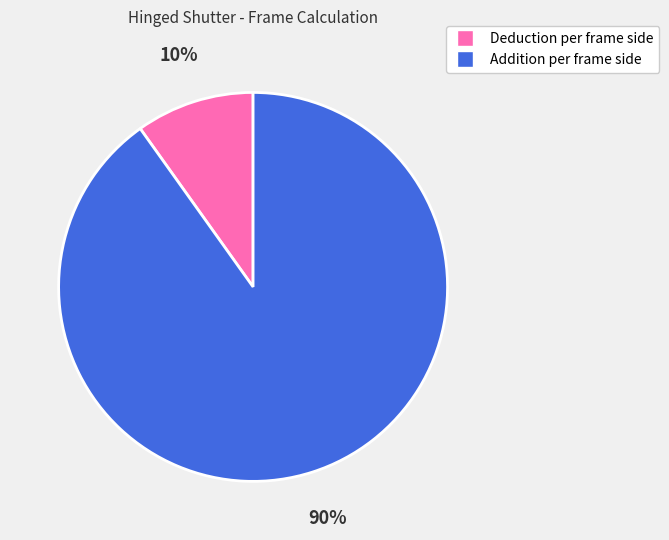

Which category has the smallest portion of the pie?

Deduction per frame side